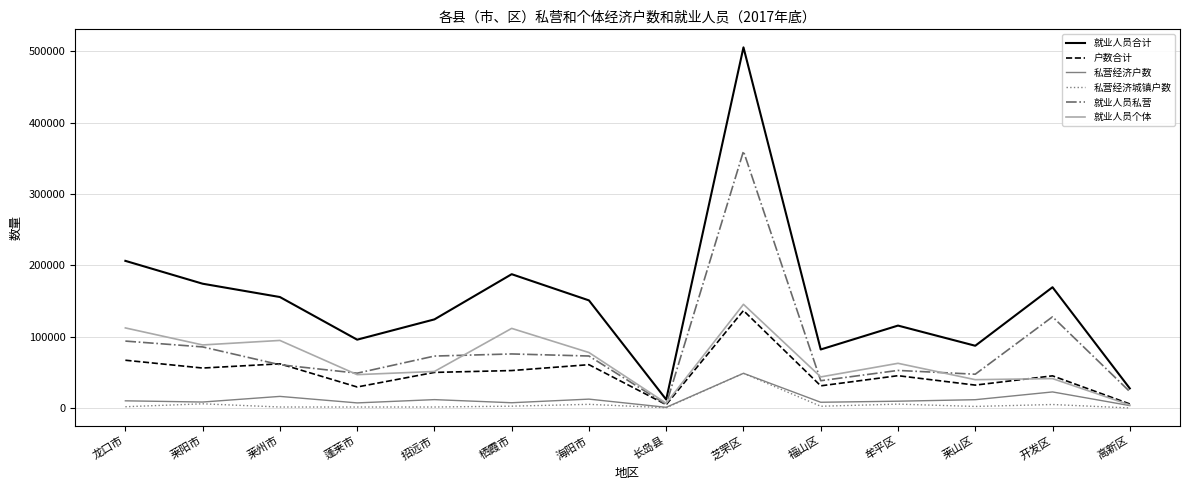

Where is 就业人员私营 nearest to the value 182640?

开发区